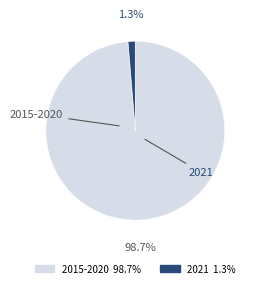

How many segments does this pie chart have?

2